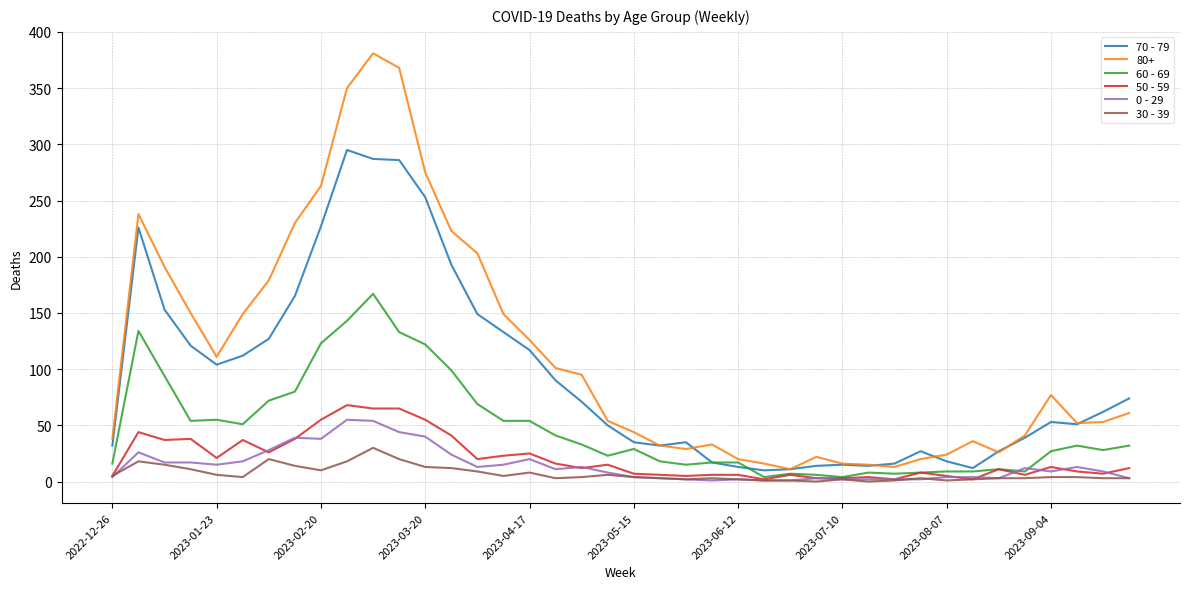

What is the minimum value for 70 - 79?

10